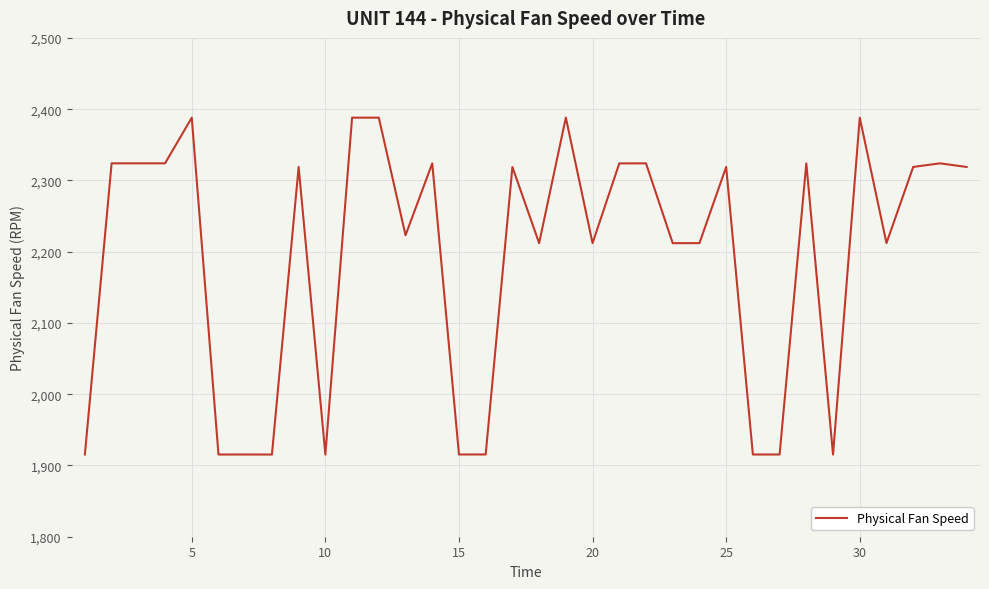

What is the difference between the maximum and minimum values?

472.8